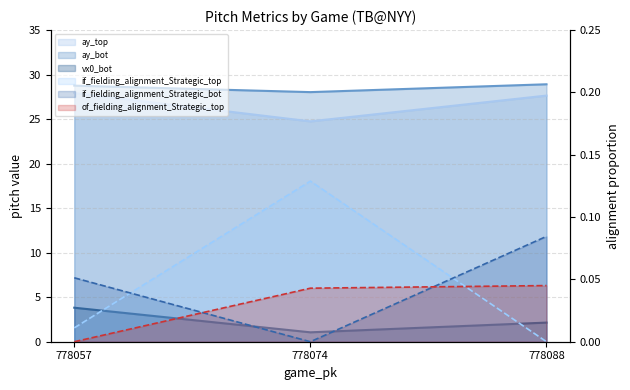

Rank the series by their maximum value, from highest to lowest.

ay_bot, ay_top, vx0_bot, if_fielding_alignment_Strategic_top, if_fielding_alignment_Strategic_bot, of_fielding_alignment_Strategic_top